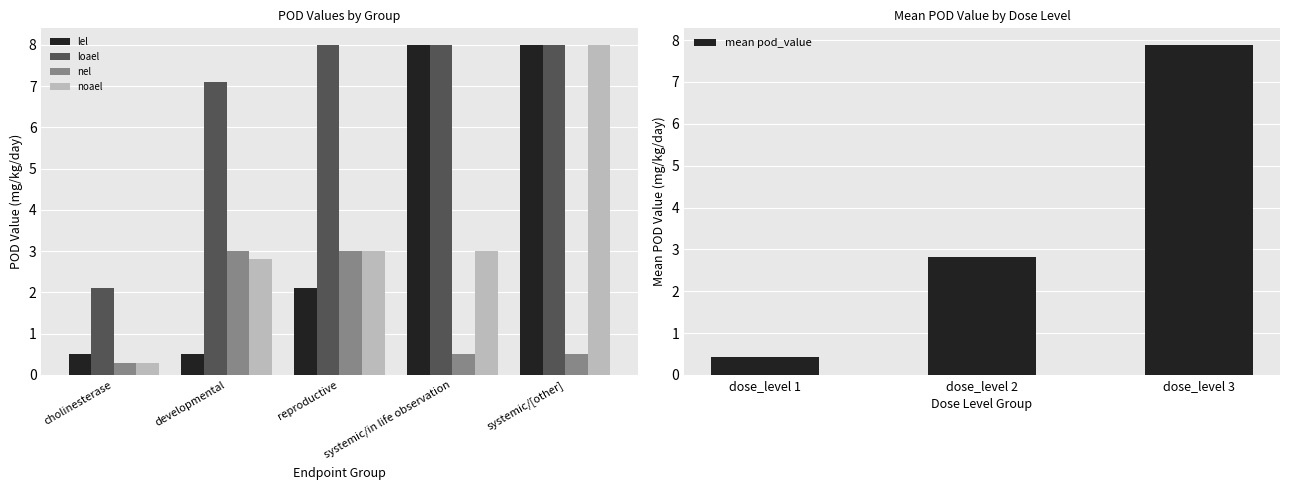

Are the bars grouped side by side (vs. stacked)?

Yes